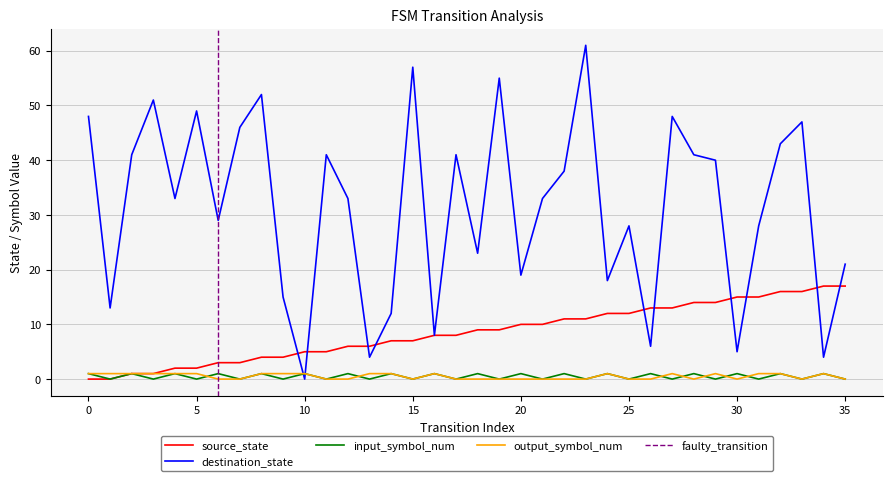

Is it true that output_symbol_num equals 0 at 19?

True